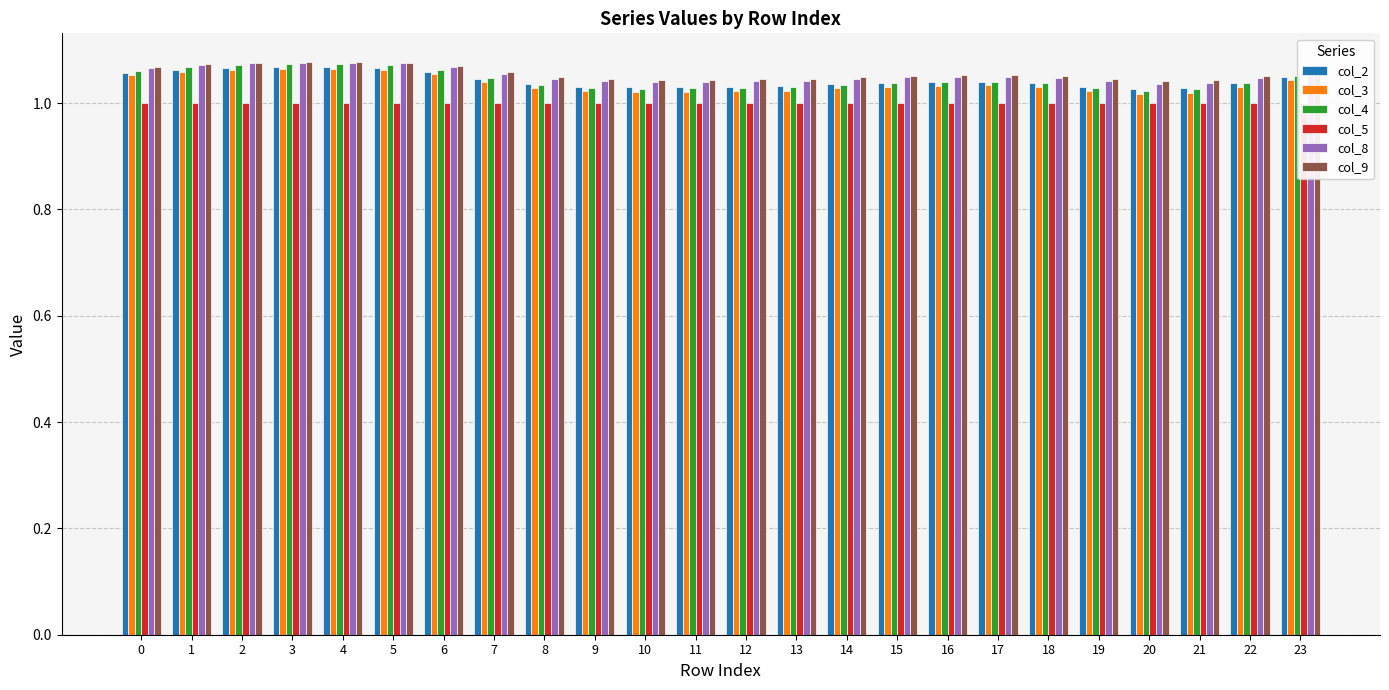

Which series changed the most between 6 and 9?

col_4